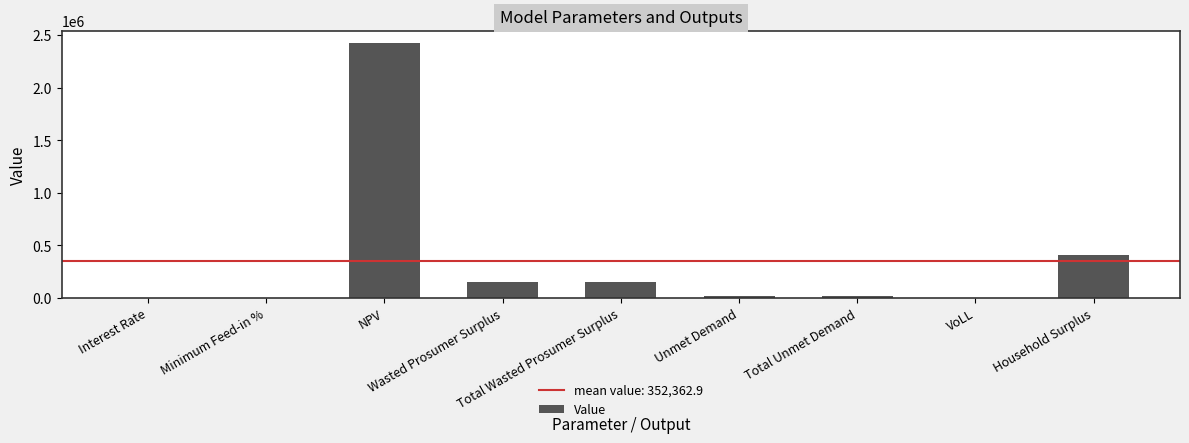

Where is the data nearest to the value 1211099?

Household Surplus